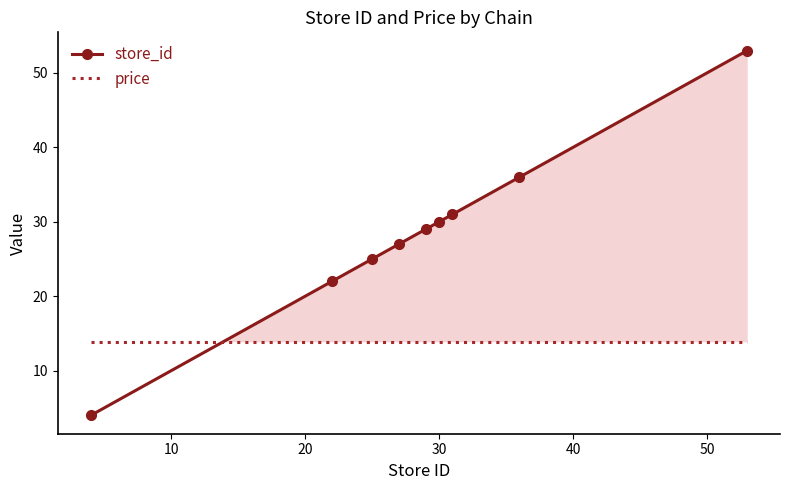

True or false: store_id and price intersect in this chart.

True